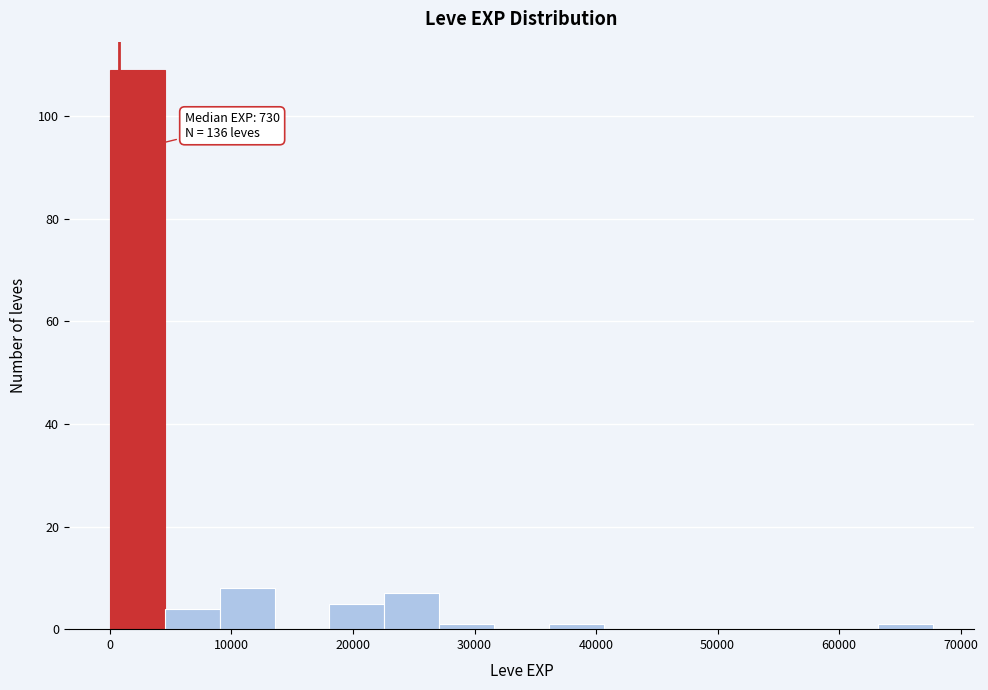

Which range on the x-axis has the tallest bar?

0 to 5000